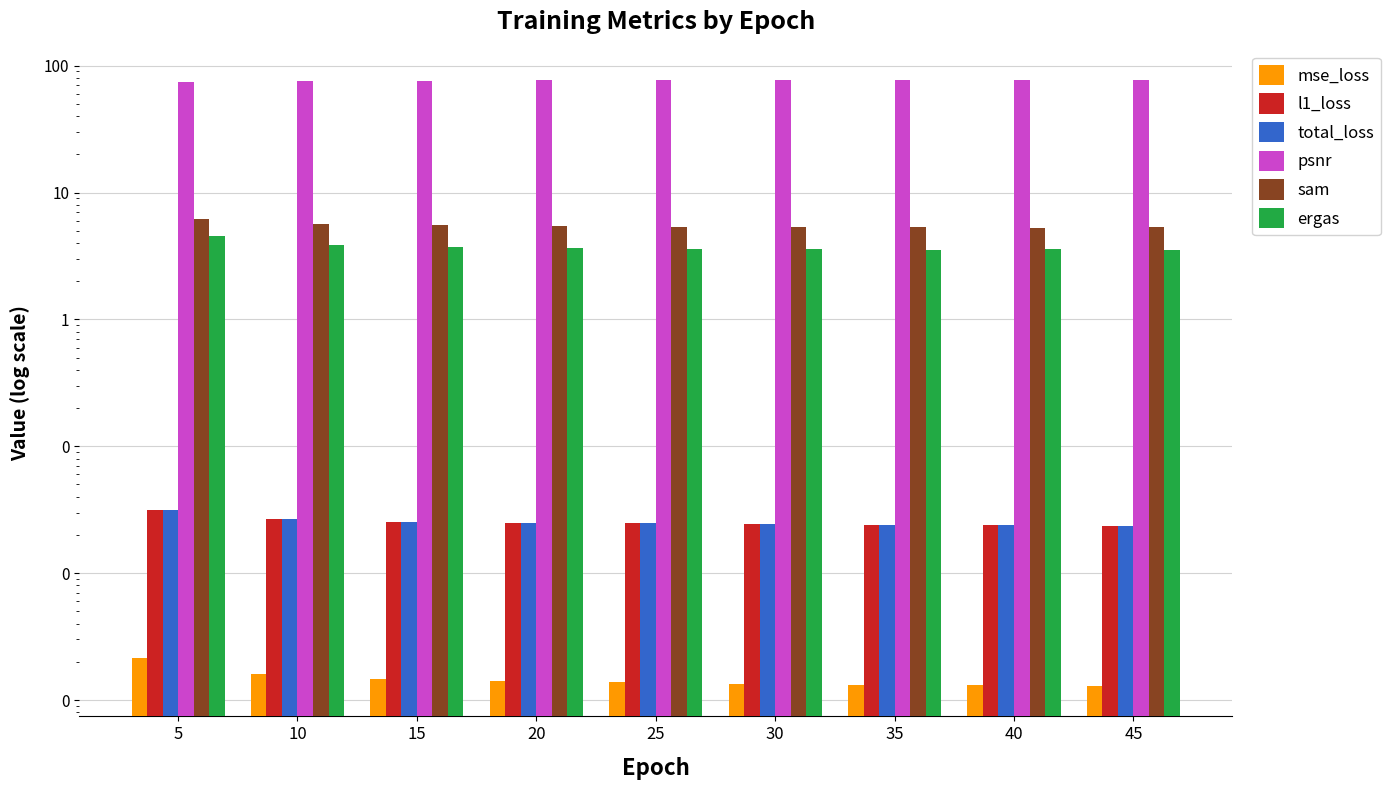

Is it true that psnr equals 114.4 at 20?

False